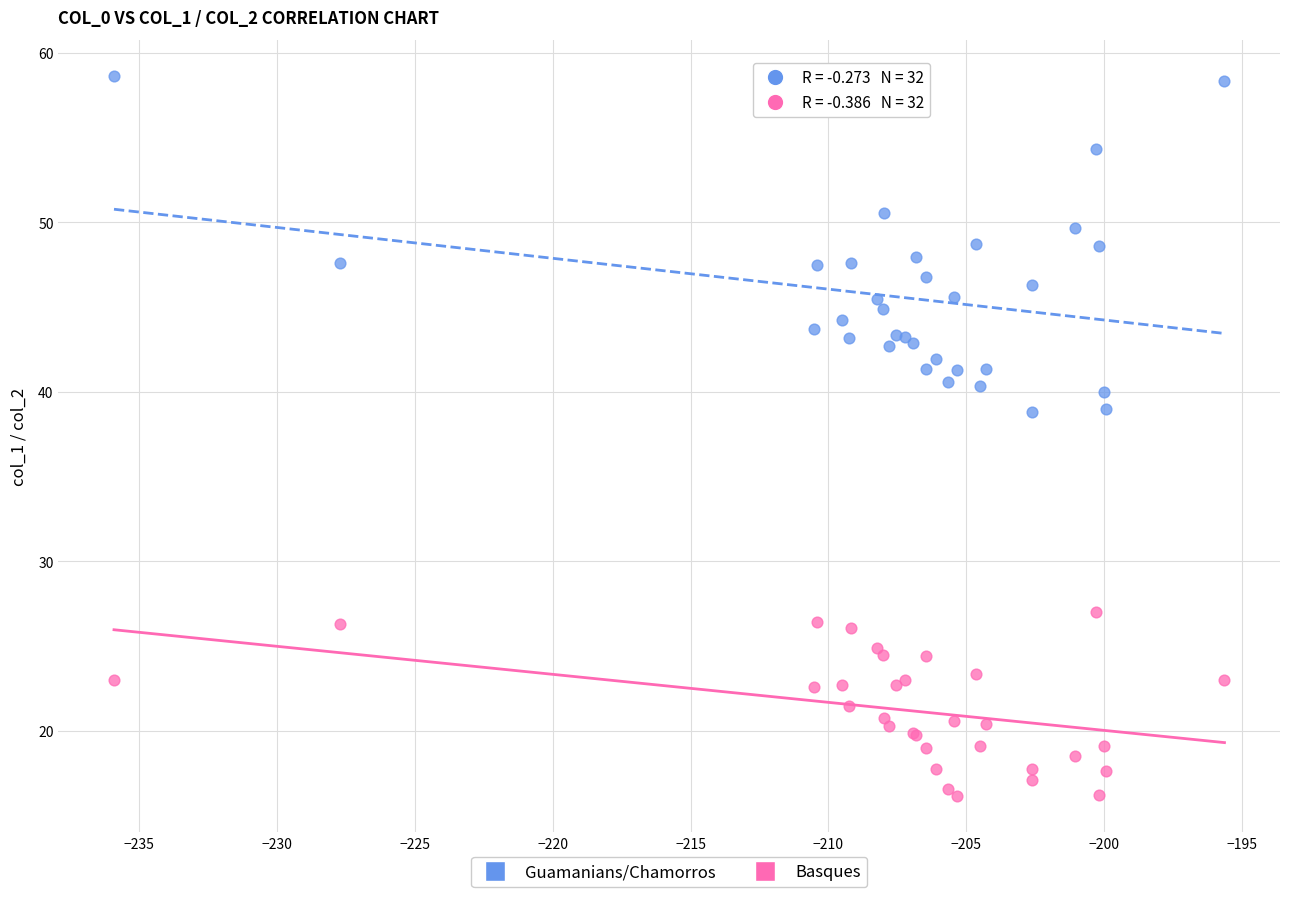

Which series contains the lowest Y value?

Basques